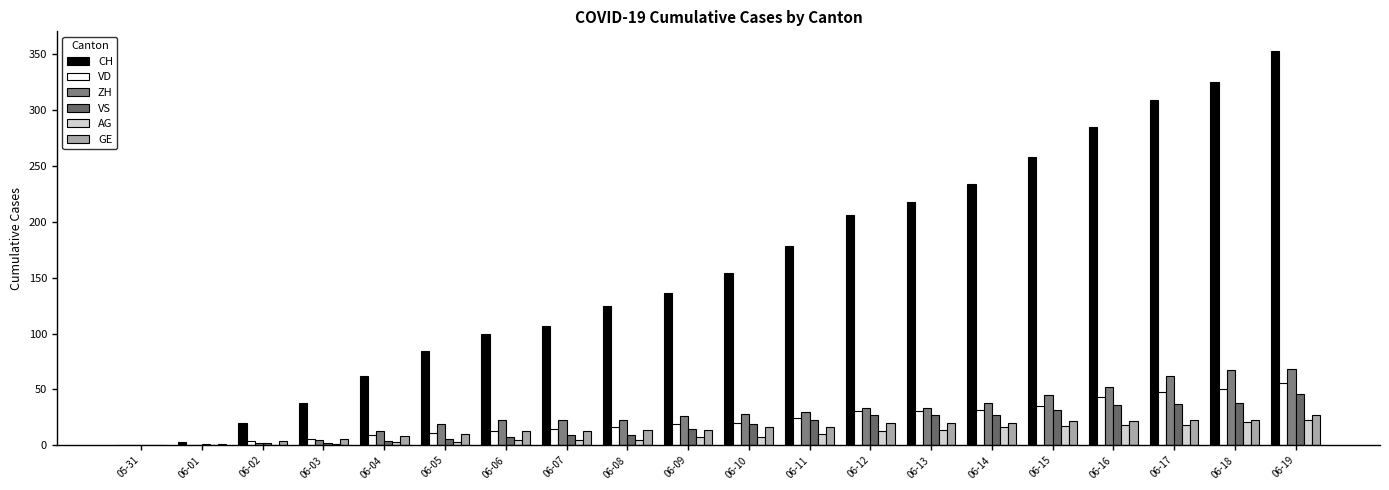

Which category has the lowest value across all series?

05-31